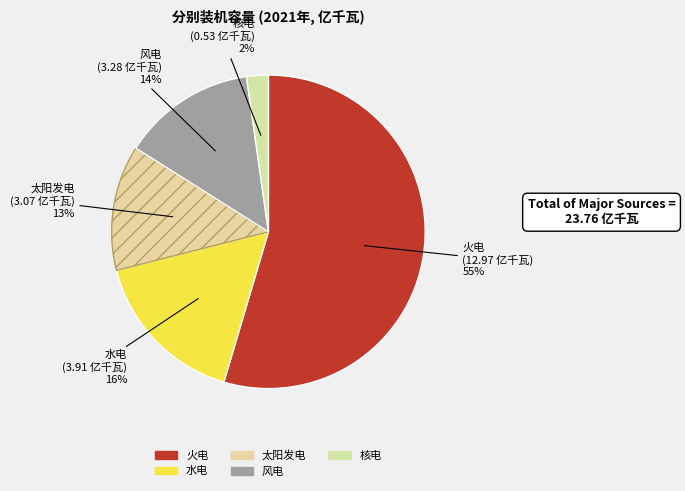

To the nearest percent, what is the difference between the largest and smallest slice percentages?

52%